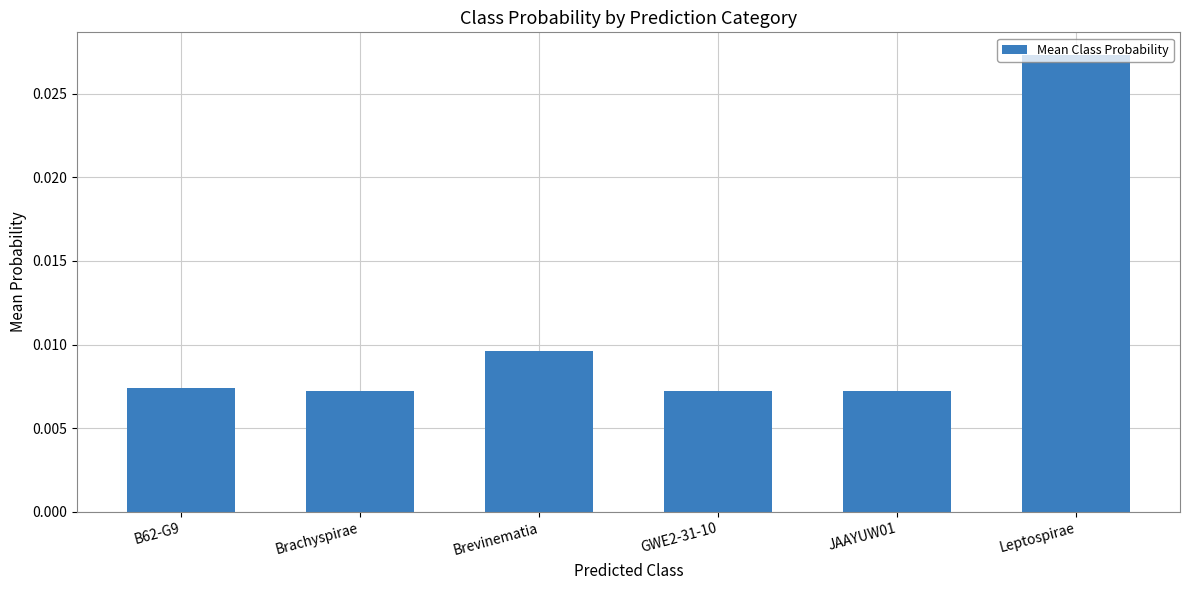

What position from the right is B62-G9?

6